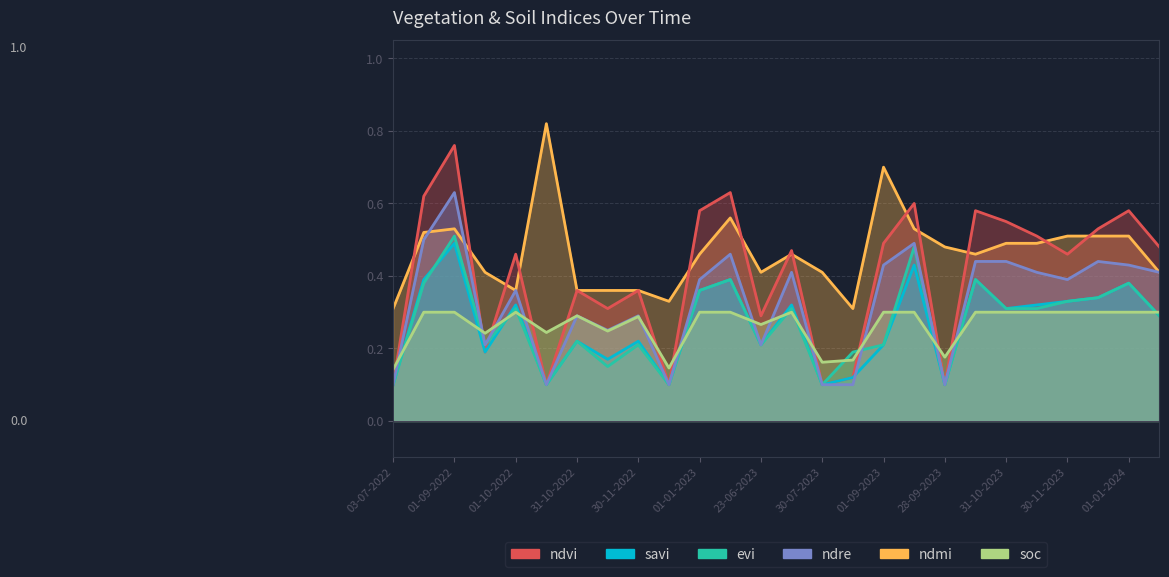

What is the greatest value displayed?

0.8